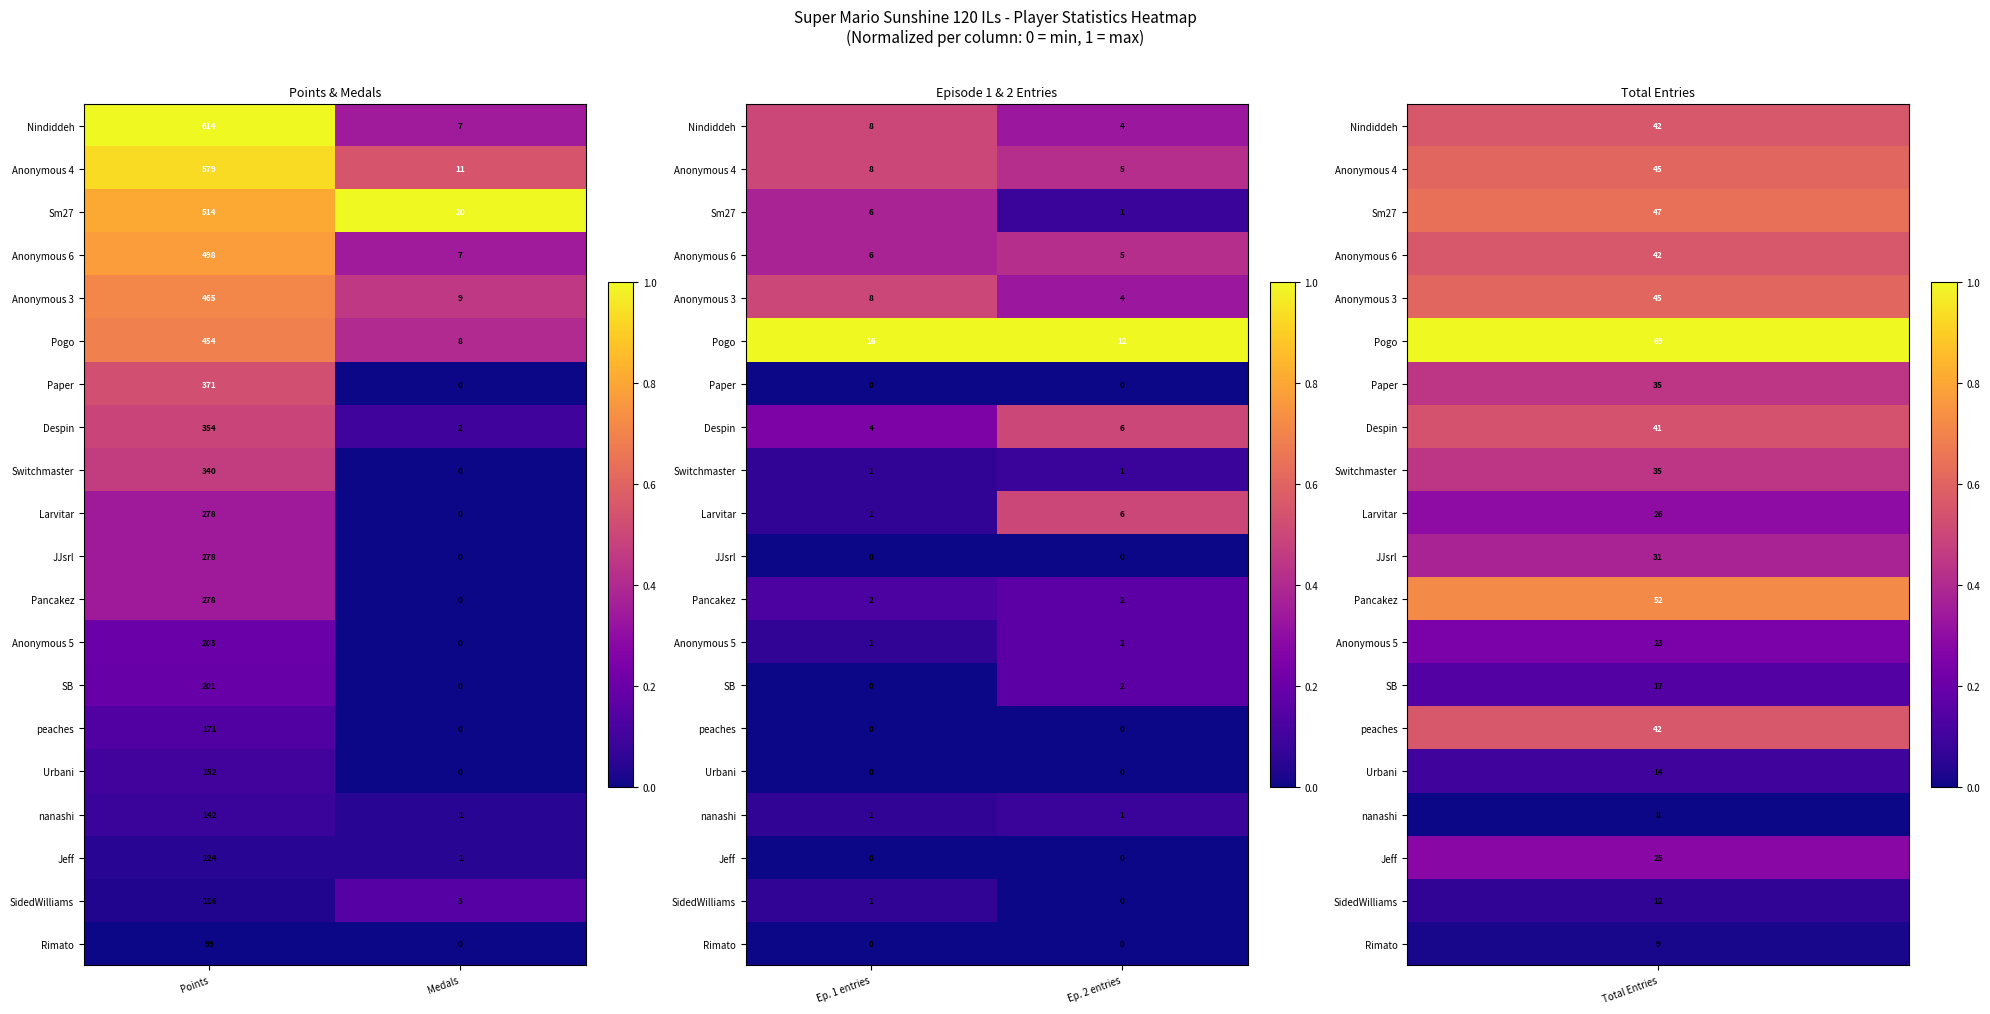

Is it true that Anonymous 5 equals 0.0 at Ep. 1 entries?

False